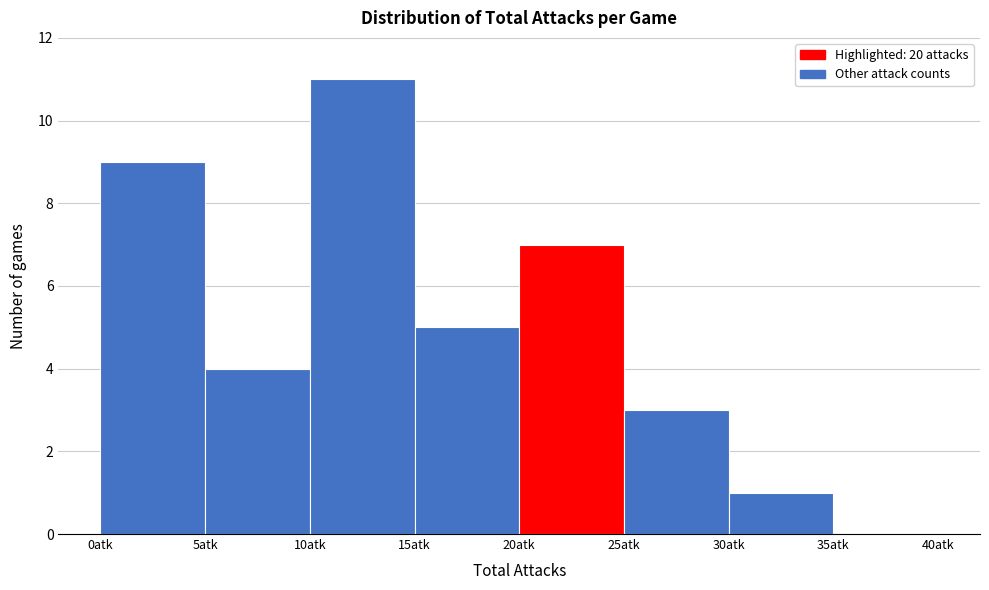

Reading left to right, transcribe this chart: for each bar, give the range it covers on the x-axis and its height. The values are not printed on the chart, so give them approximately, as read against the axis.

0 to 5: 9
5 to 10: 4
10 to 15: 11
15 to 20: 5
20 to 25: 7
25 to 30: 3
30 to 35: 1
35 to 40: 0